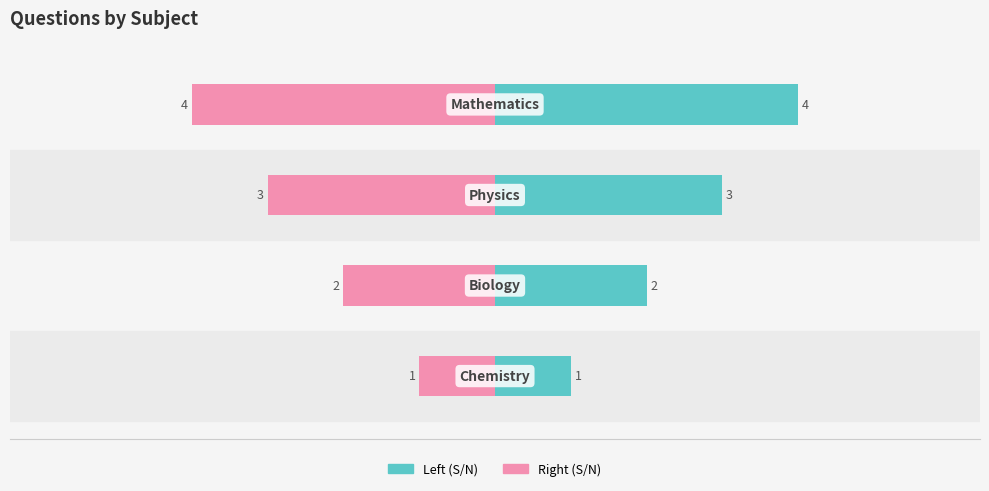

Reading left to right, list all the values displayed in this chart.

S/N (left): −8=1	−6=2	−4=3	−2=4
S/N (right): −8=-1	−6=-2	−4=-3	−2=-4